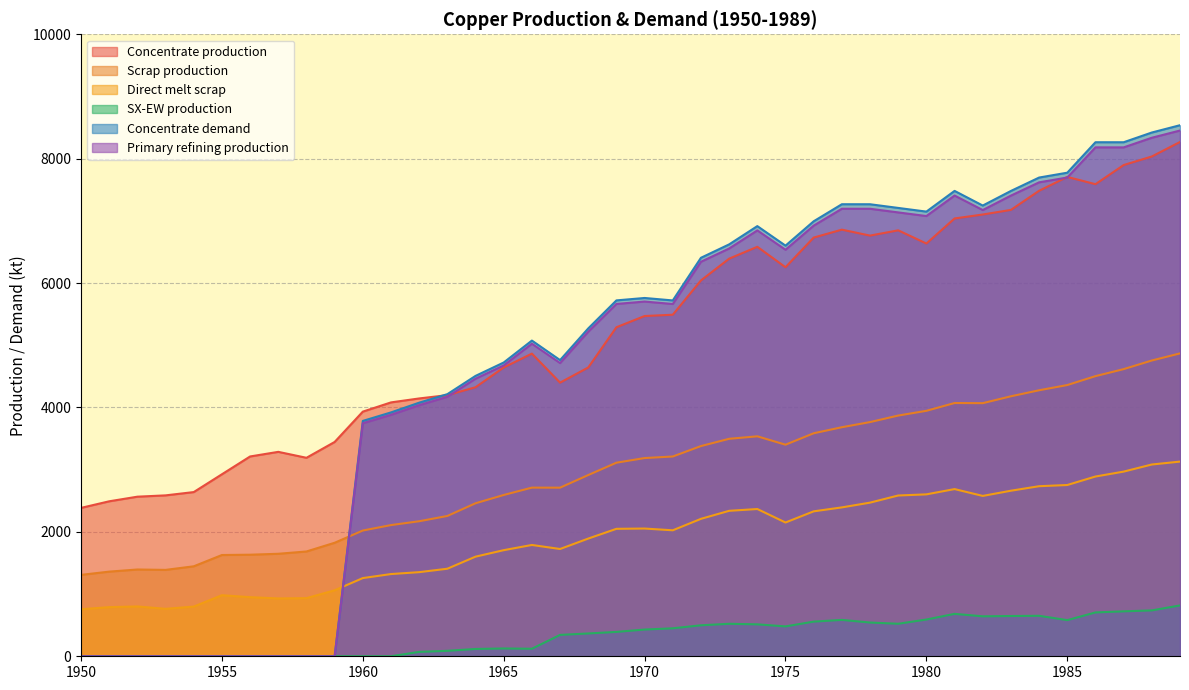

Reading right to left, transcribe all the data shown in this chart.

Concentrate production: 1989=8268.6	1988=8035.4	1987=7897.6	1986=7590.1	1985=7706.8	1984=7484.2	1983=7176.7	1982=7102.6	1981=7039.0	1980=6636.1	1979=6848.3	1978=6763.5	1977=6859.0	1976=6731.9	1975=6254.7	1974=6583.5	1973=6392.7	1972=6042.8	1971=5491.4	1970=5470.3	1969=5290.1	1968=4643.2	1967=4399.4	1966=4866.1	1965=4643.5	1964=4325.4	1963=4198.2	1962=4145.3	1961=4081.7	1960=3933.3	1959=3445.6	1958=3191.1	1957=3286.6	1956=3212.5	1955=2926.2	1954=2639.9	1953=2587.0	1952=2565.9	1951=2491.7	1950=2385.7
Scrap production: 1989=4869.5	1988=4755.4	1987=4616.8	1986=4503.9	1985=4360.8	1984=4276.9	1983=4180.1	1982=4069.4	1981=4071.8	1980=3946.5	1979=3870.2	1978=3765.3	1977=3682.6	1976=3585.5	1975=3401.8	1974=3536.5	1973=3496.4	1972=3379.8	1971=3212.0	1970=3186.9	1969=3112.3	1968=2913.9	1967=2710.9	1966=2711.5	1965=2593.1	1964=2460.1	1963=2256.0	1962=2171.0	1961=2109.3	1960=2021.8	1959=1824.9	1958=1684.8	1957=1647.9	1956=1633.0	1955=1627.9	1954=1446.5	1953=1388.9	1952=1395.2	1951=1361.0	1950=1308.7
Direct melt scrap: 1989=3130.0	1988=3083.2	1987=2969.1	1986=2890.1	1985=2753.6	1984=2734.3	1983=2661.8	1982=2578.2	1981=2688.1	1980=2603.1	1979=2584.9	1978=2470.2	1977=2393.6	1976=2330.2	1975=2150.8	1974=2367.6	1973=2338.6	1972=2209.6	1971=2025.4	1970=2053.6	1969=2049.2	1968=1892.4	1967=1724.8	1966=1789.6	1965=1705.9	1964=1601.7	1963=1407.5	1962=1352.5	1961=1322.0	1960=1257.2	1959=1060.8	1958=934.5	1957=929.9	1956=950.2	1955=981.9	1954=799.0	1953=762.9	1952=801.3	1951=790.0	1950=756.1
SX-EW production: 1989=817.4	1988=737.6	1987=722.4	1986=704.9	1985=581.2	1984=650.8	1983=647.3	1982=642.4	1981=682.0	1980=590.9	1979=522.7	1978=542.5	1977=585.0	1976=557.1	1975=480.3	1974=513.5	1973=522.3	1972=498.2	1971=449.6	1970=429.7	1969=391.9	1968=366.8	1967=343.6	1966=120.9	1965=125.5	1964=117.6	1963=87.8	1962=70.7	1961=0.0	1960=0.0	1959=0.0	1958=0.0	1957=0.0	1956=0.0	1955=0.0	1954=0.0	1953=0.0	1952=0.0	1951=0.0	1950=0.0
Concentrate demand: 1989=8538.1	1988=8420.8	1987=8264.3	1986=8264.6	1985=7774.8	1984=7696.7	1983=7481.4	1982=7246.5	1981=7482.1	1980=7149.1	1979=7208.3	1978=7267.5	1977=7267.8	1976=6993.7	1975=6601.9	1974=6915.9	1973=6622.2	1972=6406.9	1971=5721.0	1970=5760.6	1969=5721.7	1968=5271.1	1967=4761.7	1966=5075.7	1965=4723.2	1964=4507.9	1963=4214.1	1962=4077.3	1961=3920.8	1960=3784.0	1959=0.0	1958=0.0	1957=0.0	1956=0.0	1955=0.0	1954=0.0	1953=0.0	1952=0.0	1951=0.0	1950=0.0
Primary refining production: 1989=8452.7	1988=8336.6	1987=8181.7	1986=8182.0	1985=7697.0	1984=7619.8	1983=7406.6	1982=7174.0	1981=7407.3	1980=7077.6	1979=7136.2	1978=7194.8	1977=7195.1	1976=6923.7	1975=6535.9	1974=6846.8	1973=6556.0	1972=6342.8	1971=5663.8	1970=5703.0	1969=5664.5	1968=5218.4	1967=4714.0	1966=5025.0	1965=4675.9	1964=4462.8	1963=4172.0	1962=4036.6	1961=3881.6	1960=3746.1	1959=0.0	1958=0.0	1957=0.0	1956=0.0	1955=0.0	1954=0.0	1953=0.0	1952=0.0	1951=0.0	1950=0.0